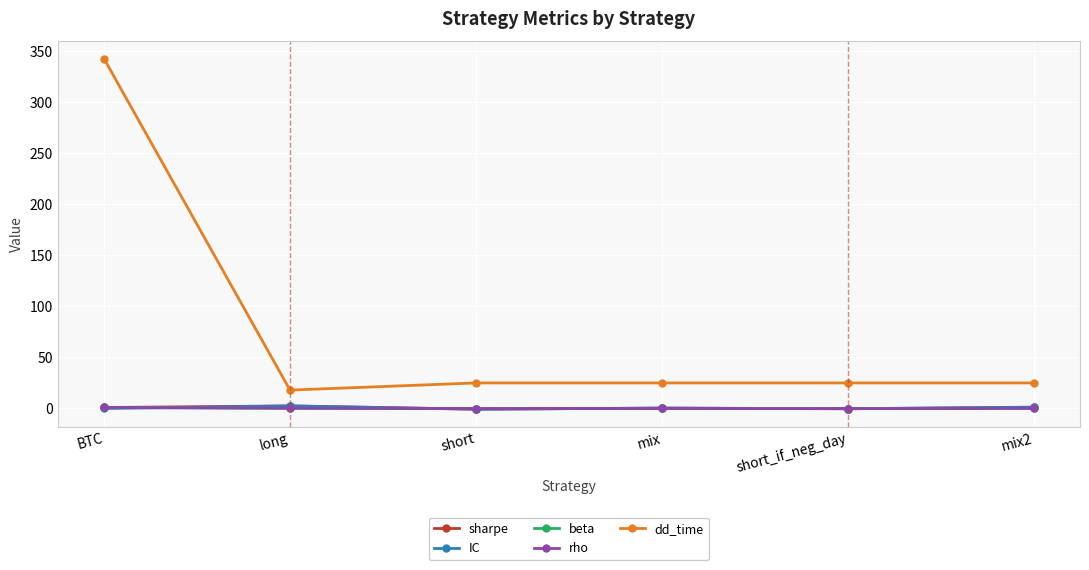

Where do beta and sharpe first cross each other?

BTC and long